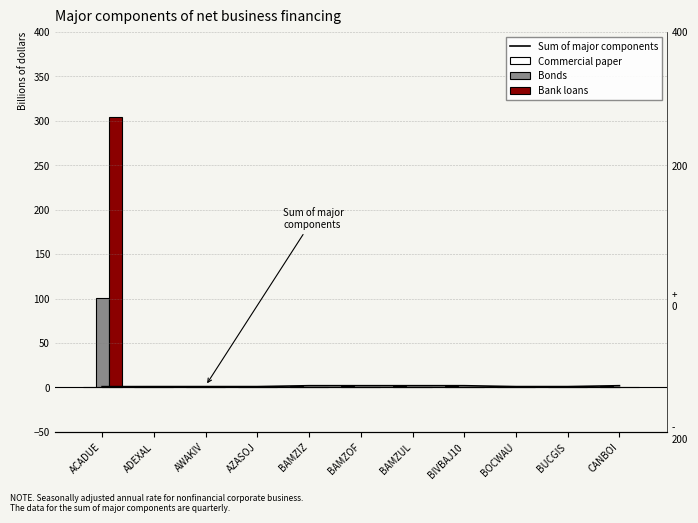

Is the value of Bonds at AZASOJ greater than the value of Sum of major components at BIVBAJ10?

No